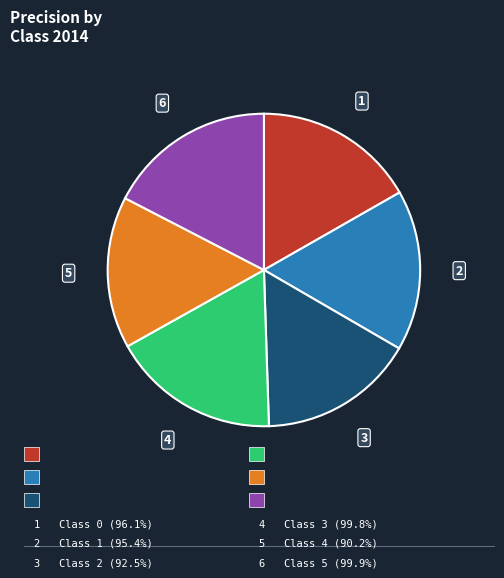

Is there any slice that represents more than half of the pie?

No